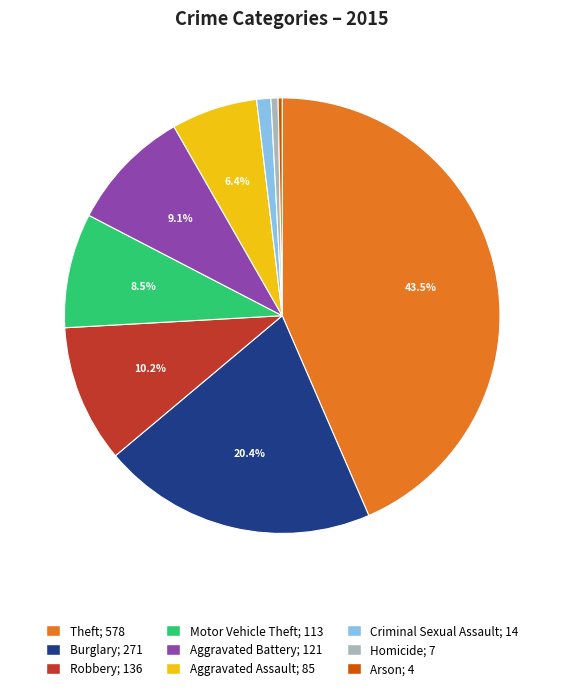

Is there any slice that represents more than half of the pie?

No